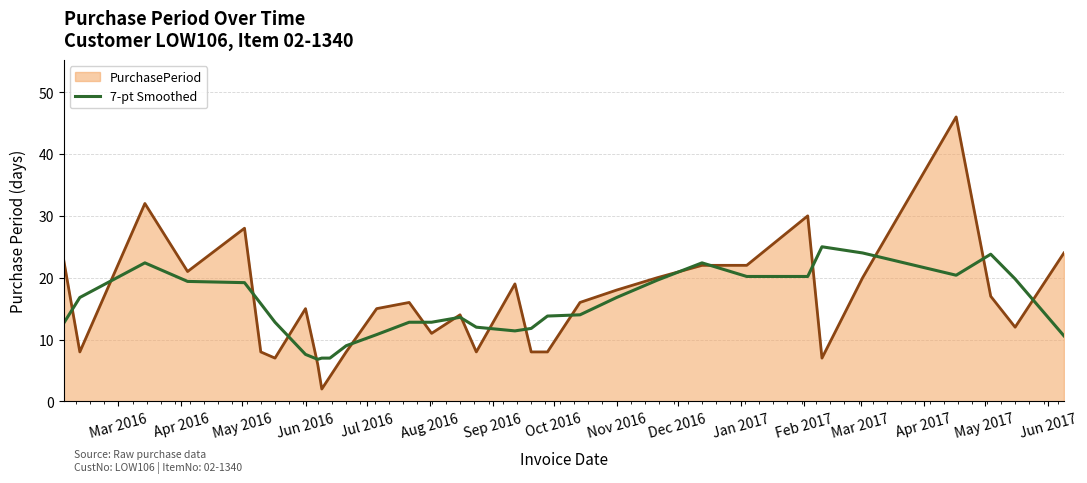

Rank the series by their maximum value, from highest to lowest.

PurchasePeriod, 7-pt Smoothed